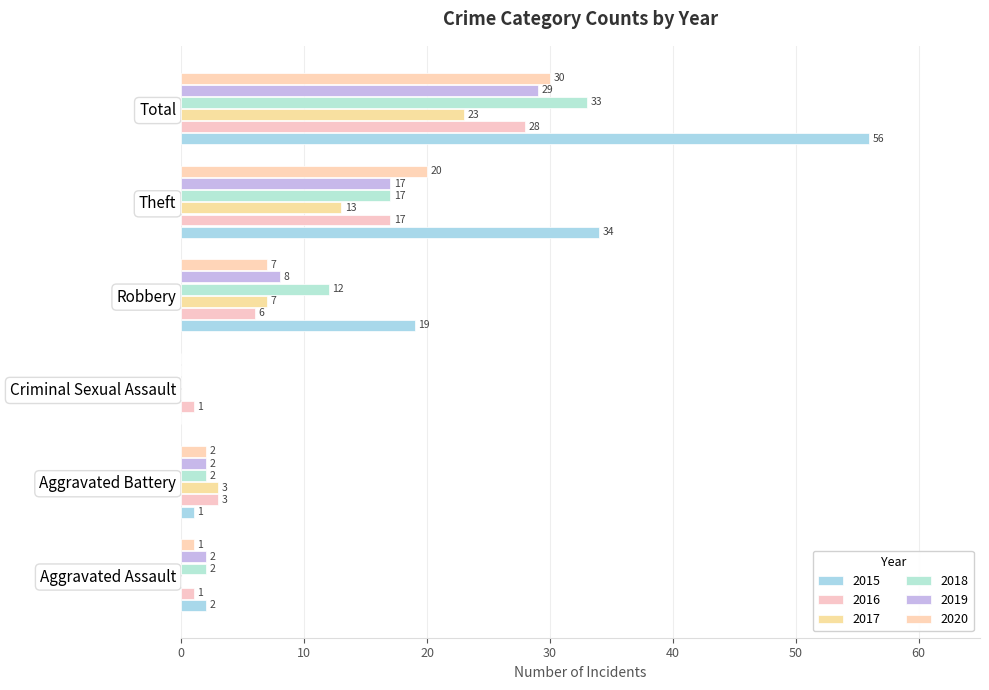

At which label does 2016 reach its peak?

Total